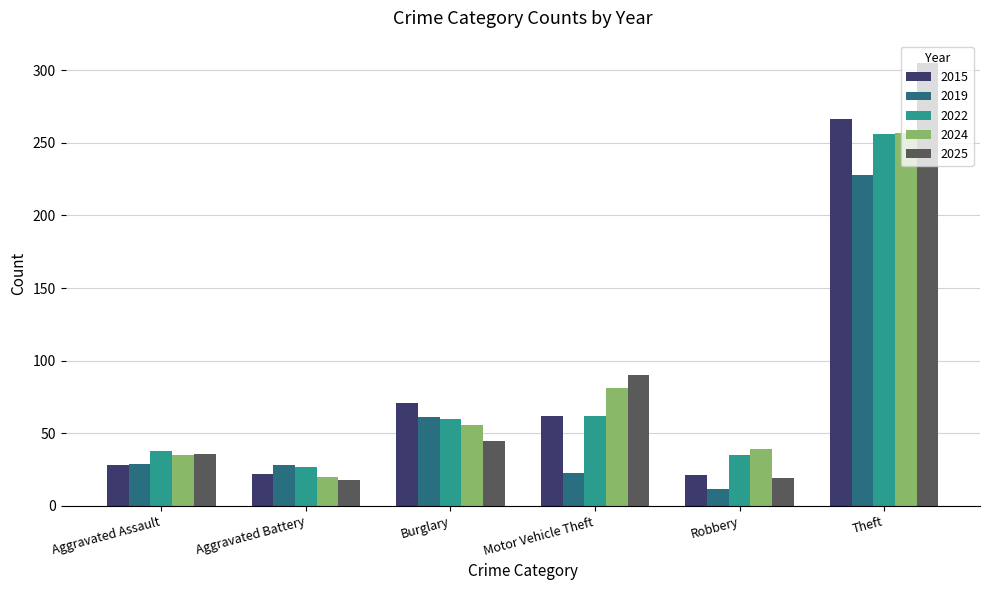

What is the sum of all 2015 values?

470